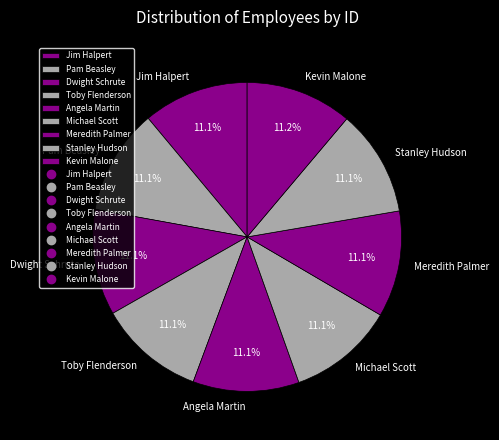

What is the ratio of the value at Jim Halpert to the value at Michael Scott?

1.0